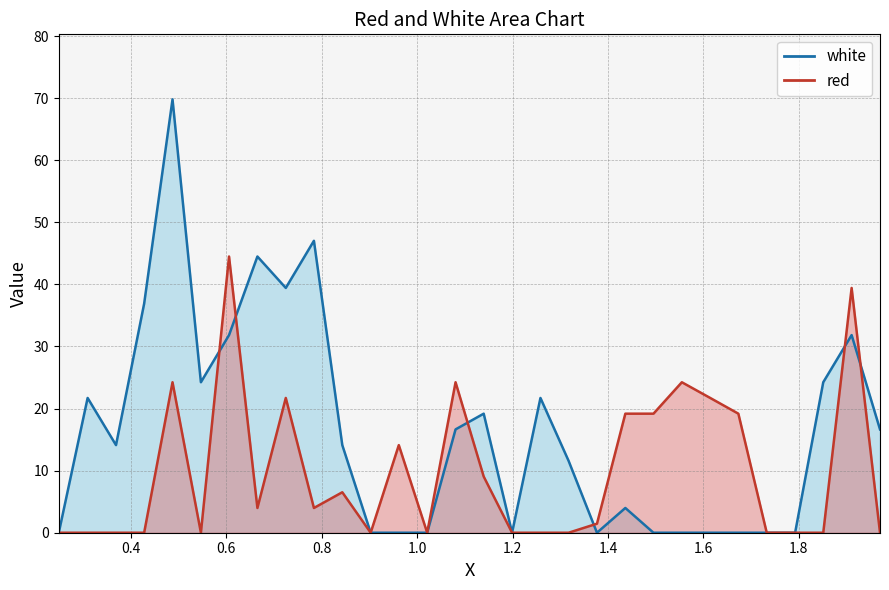

What is the sum of all red values?

296.7